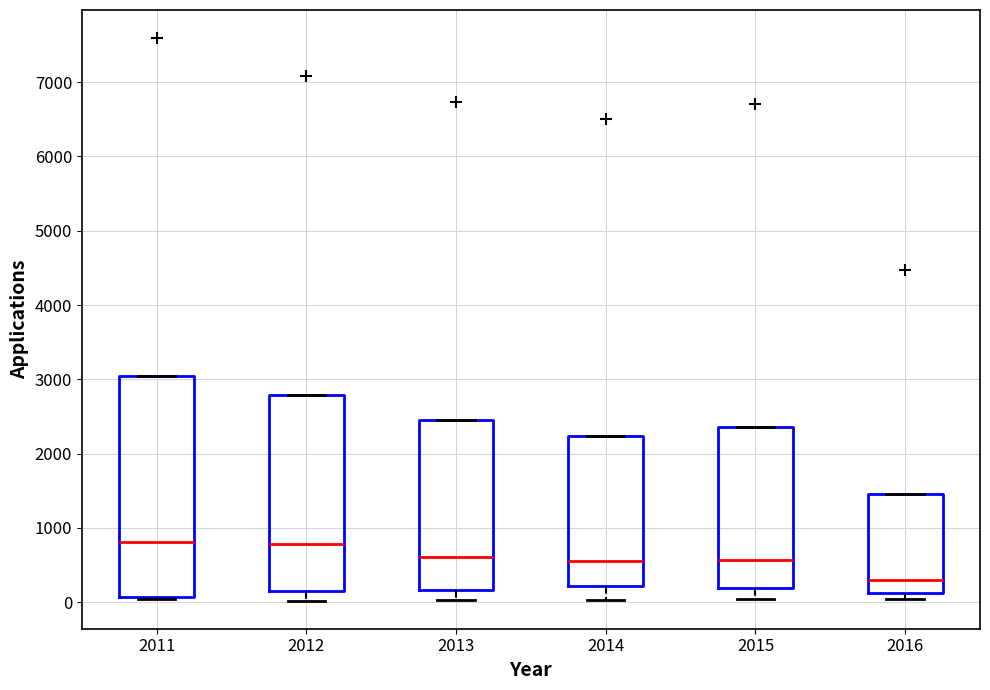

Reading left to right, read every box against the y-axis: the position of its median line, the range the box covers, and the ends of its whiskers. The values are not printed on the chart, so give them approximately, as read against the axis.

2011: median 800, box 100 to 3000, whiskers 0 to 3000
2012: median 800, box 200 to 2800, whiskers 0 to 2800
2013: median 600, box 200 to 2400, whiskers 0 to 2400
2014: median 600, box 200 to 2200, whiskers 0 to 2200
2015: median 600, box 200 to 2400, whiskers 0 to 2400
2016: median 300, box 100 to 1500, whiskers 0 to 1500